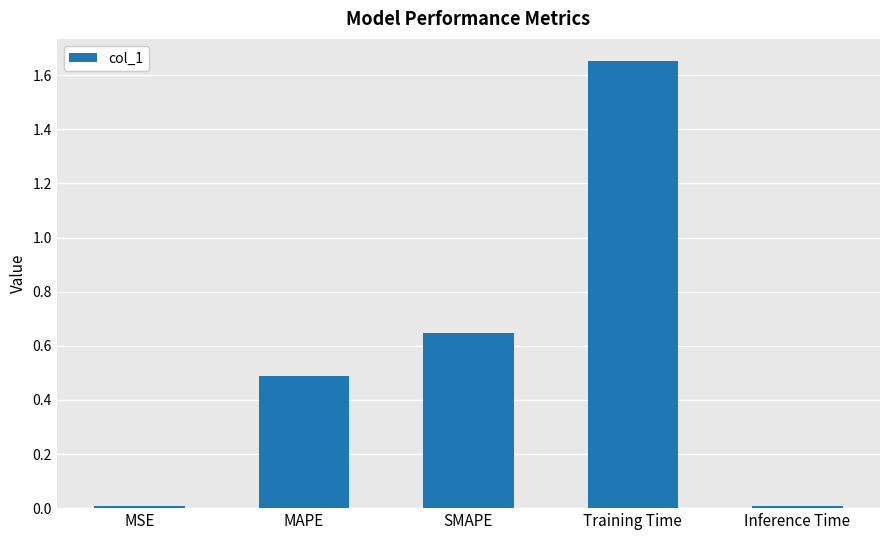

What is the change in value from Training Time to Inference Time?

-1.6